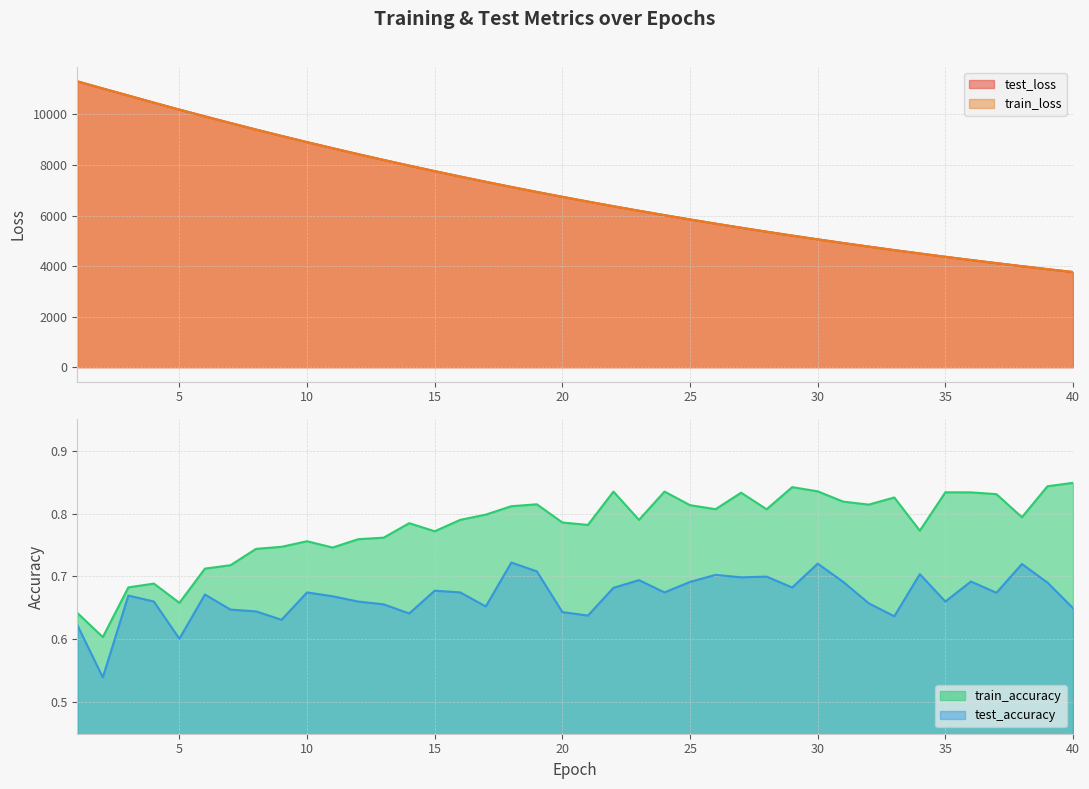

In test_accuracy, how many points are higher than both neighbors (excluding endpoints)?

12